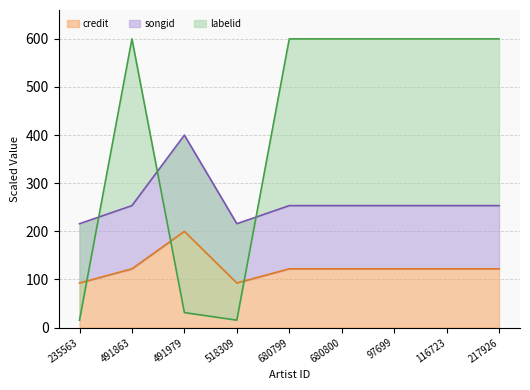

What is the approximate value of credit at 217926?

122.2